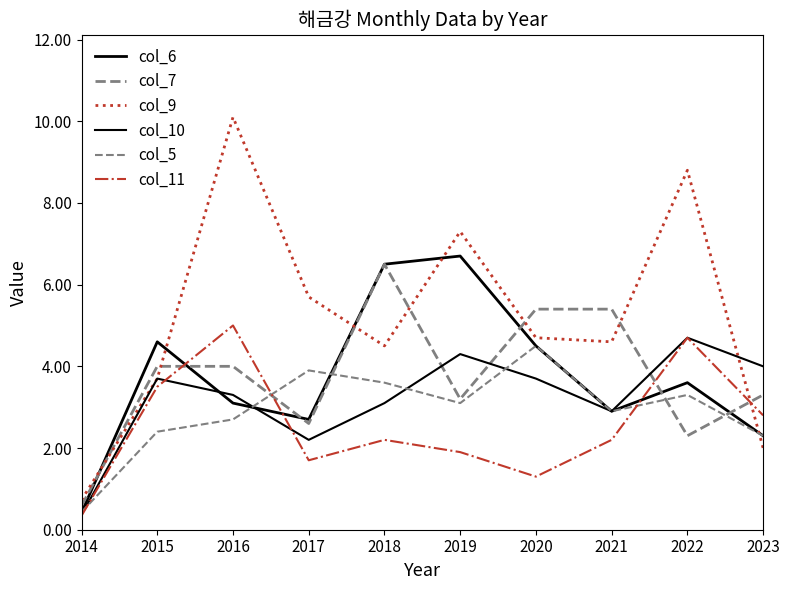

Reading right to left, what are all the values shown in this chart?

col_6: 2023=2.3	2022=3.6	2021=2.9	2020=4.5	2019=6.7	2018=6.5	2017=2.7	2016=3.1	2015=4.6	2014=0.4
col_7: 2023=3.3	2022=2.3	2021=5.4	2020=5.4	2019=3.2	2018=6.5	2017=2.6	2016=4.0	2015=4.0	2014=0.6
col_9: 2023=2.0	2022=8.8	2021=4.6	2020=4.7	2019=7.3	2018=4.5	2017=5.7	2016=10.1	2015=3.7	2014=0.7
col_10: 2023=4.0	2022=4.7	2021=2.9	2020=3.7	2019=4.3	2018=3.1	2017=2.2	2016=3.3	2015=3.7	2014=0.4
col_5: 2023=2.3	2022=3.3	2021=2.9	2020=4.5	2019=3.1	2018=3.6	2017=3.9	2016=2.7	2015=2.4	2014=0.4
col_11: 2023=2.8	2022=4.7	2021=2.2	2020=1.3	2019=1.9	2018=2.2	2017=1.7	2016=5.0	2015=3.5	2014=0.3